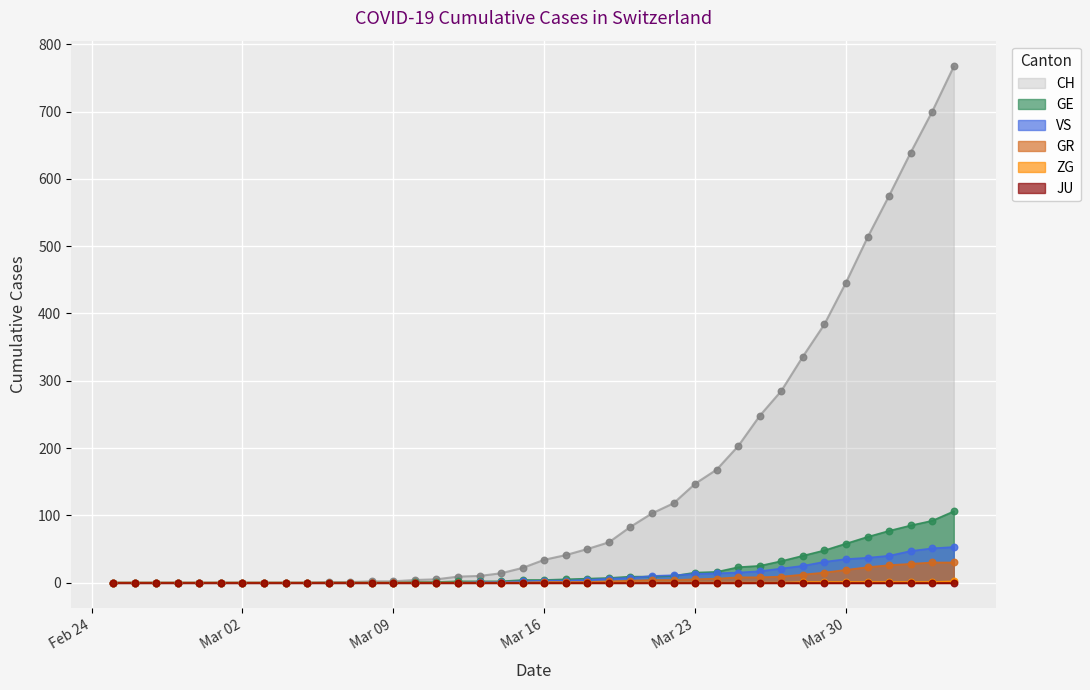

Which series has the largest Y range (max minus min)?

CH